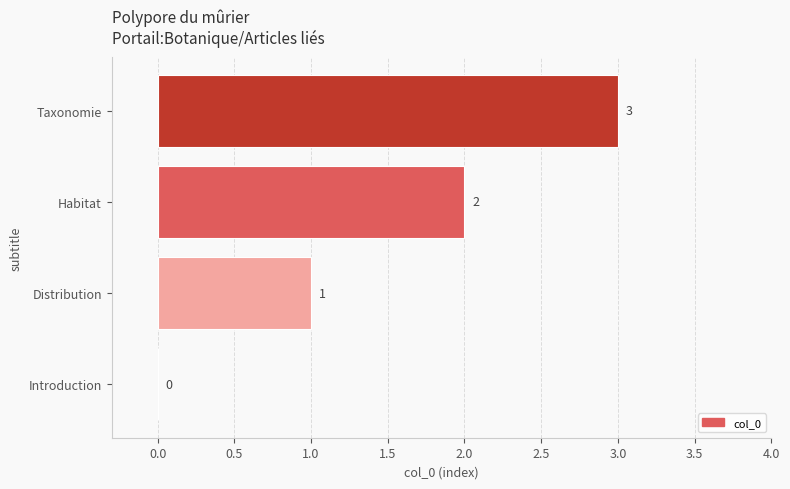

What is the maximum value shown in the chart?

3